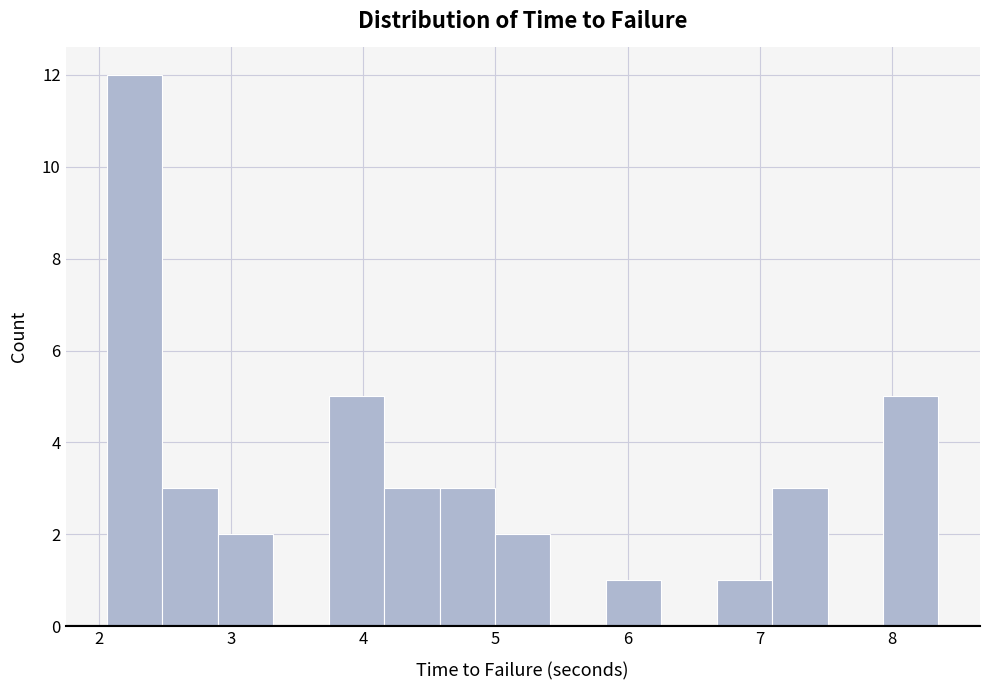

Reading left to right, transcribe this chart: for each bar, give the range it covers on the x-axis and its height. Neither the bar edges nor the heights are printed on the chart, so give them approximately, as read against the axes.

2.1 to 2.5: 12
2.5 to 2.9: 3
2.9 to 3.3: 2
3.3 to 3.7: 0
3.7 to 4.2: 5
4.2 to 4.6: 3
4.6 to 5.0: 3
5.0 to 5.4: 2
5.4 to 5.8: 0
5.8 to 6.3: 1
6.3 to 6.7: 0
6.7 to 7.1: 1
7.1 to 7.5: 3
7.5 to 7.9: 0
7.9 to 8.4: 5